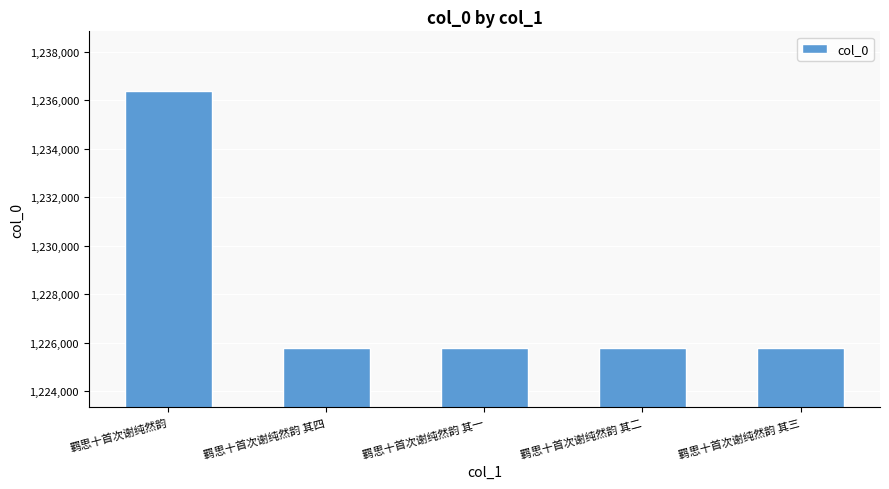

What is the change in value from 羁思十首次谢纯然韵 其四 to 羁思十首次谢纯然韵 其一?

-3